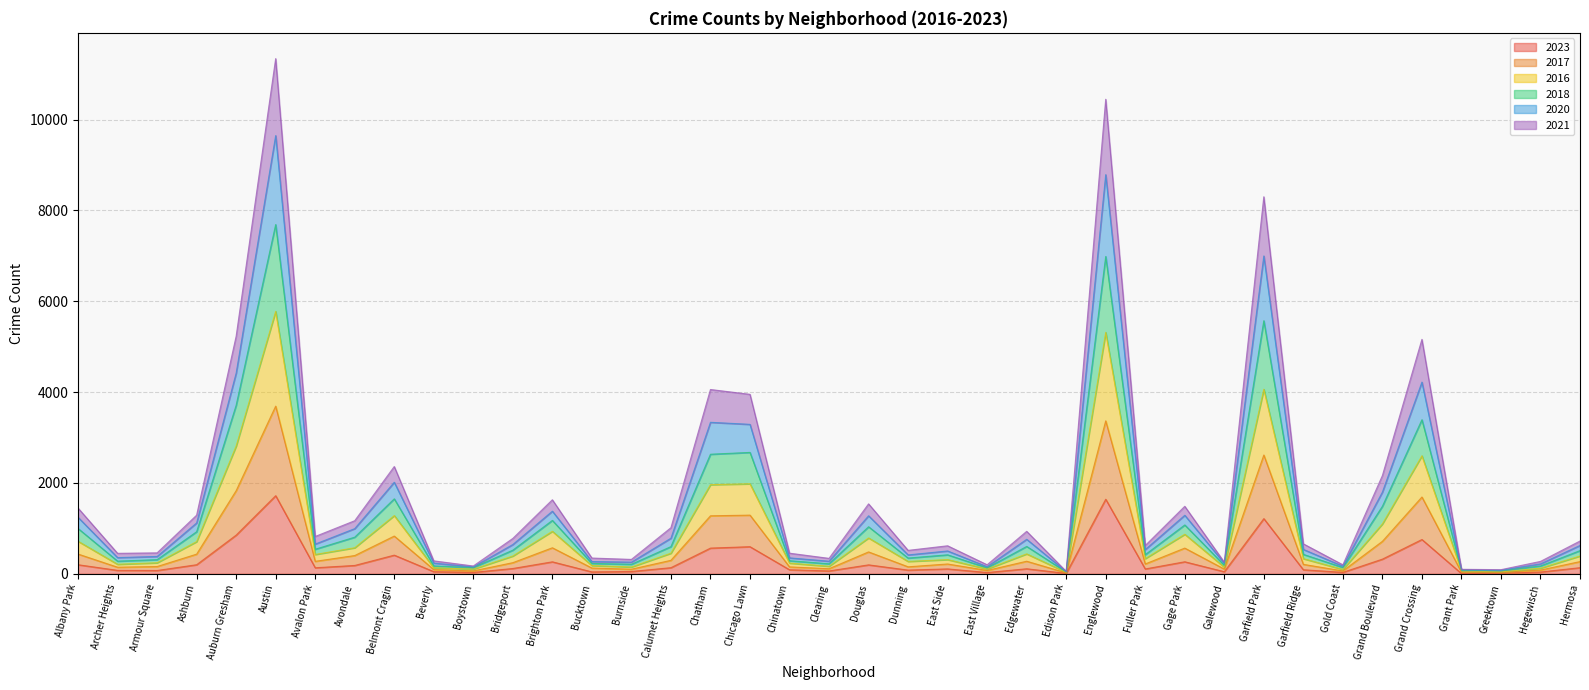

How many lines are shown in the chart?

6